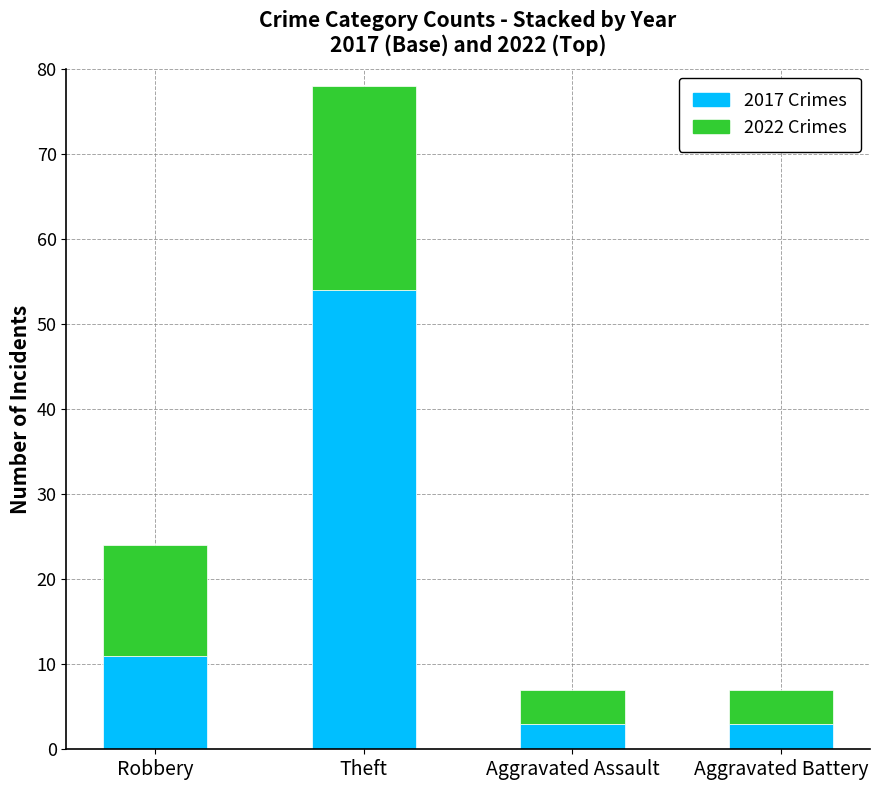

Which category has the highest value in the 2017 Crimes series?

Theft